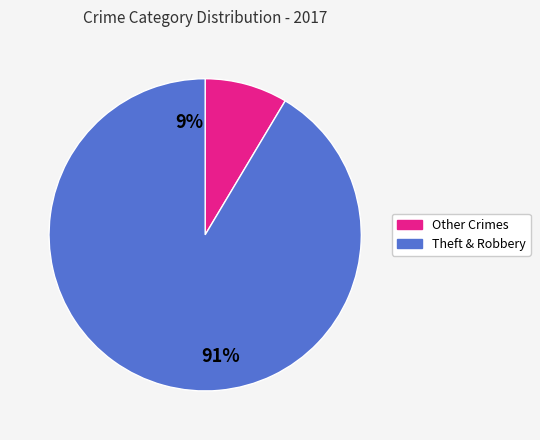

To the nearest percent, what is the average slice percentage?

50%